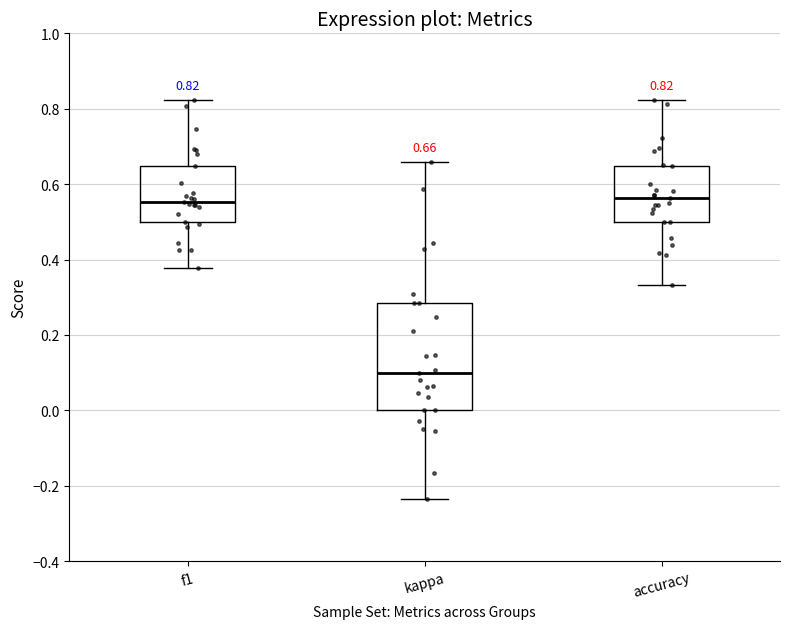

Comparing the boxes themselves (not the whiskers), which one is the tallest?

kappa